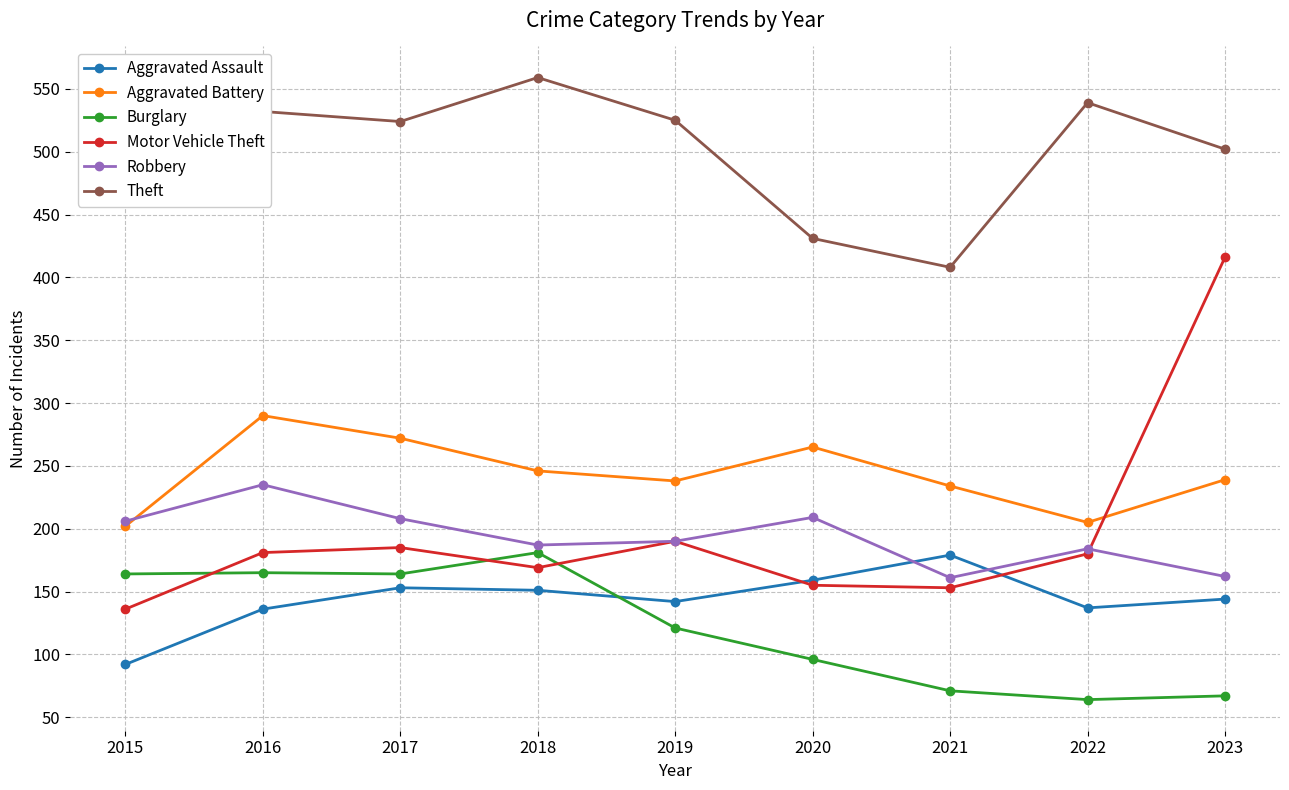

Read the Motor Vehicle Theft value at 2022.

180